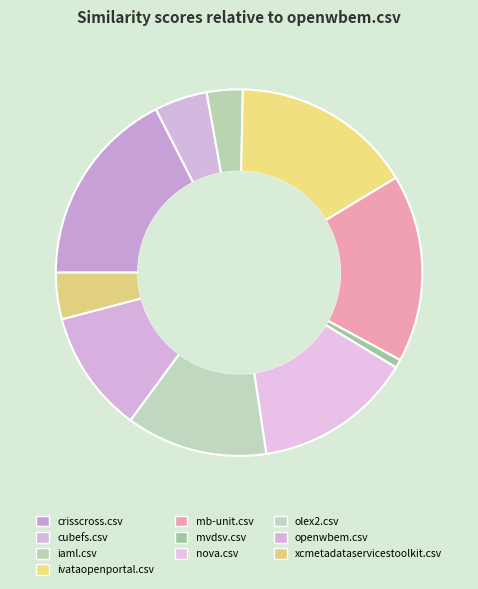

How many slices are in this pie chart?

10